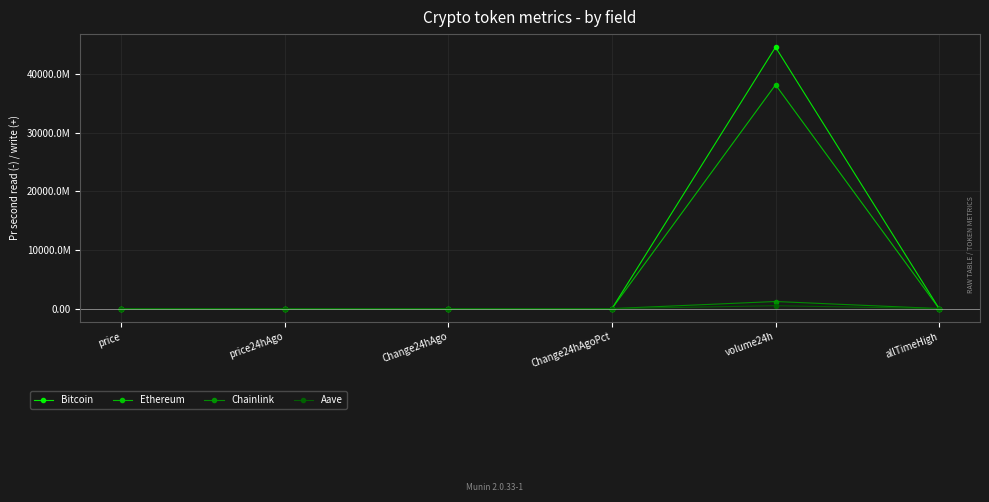

What value does the Ethereum series have at Change24hAgoPct?

-0.1